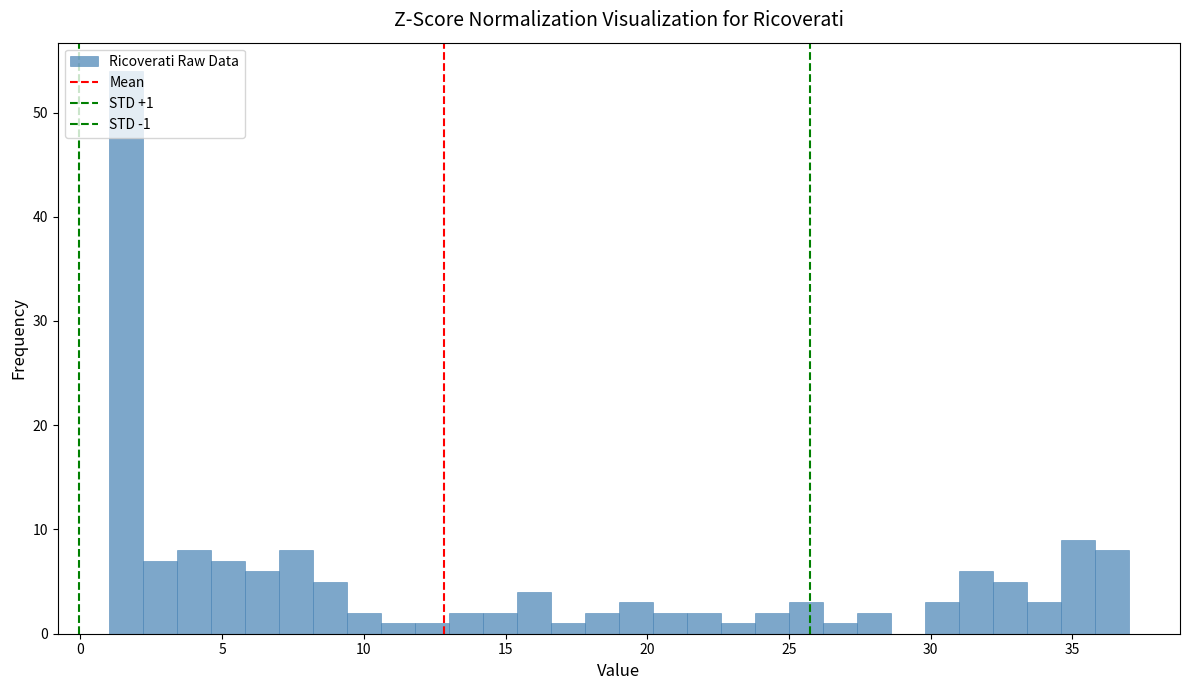

Read against the x-axis, roughly where is the centre of the tallest bar?

1.5